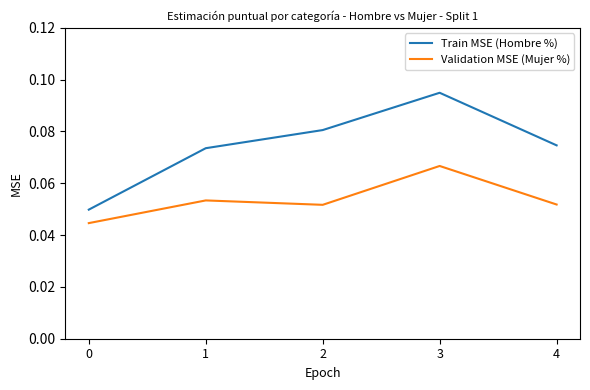

At which label does Train MSE (Hombre %) reach its peak?

3